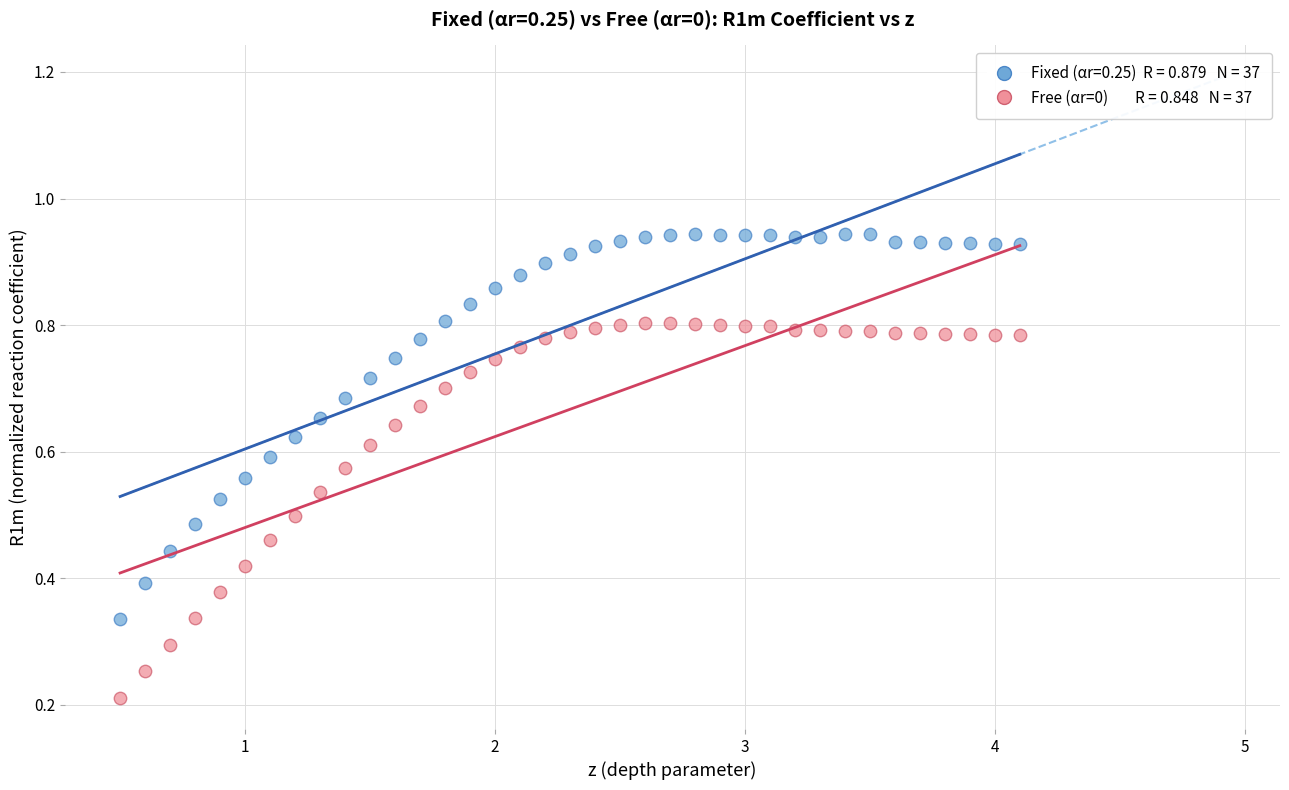

Across all data points, what is the range of X values (max minus min)?

3.6